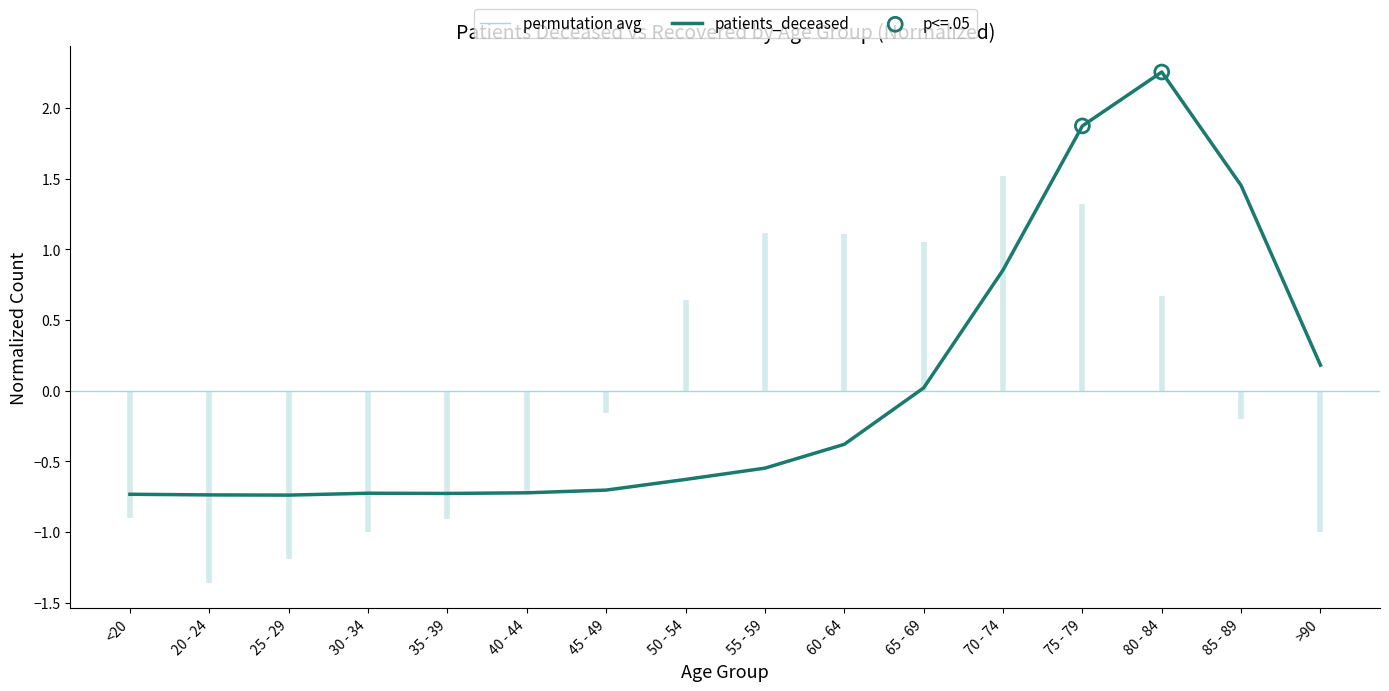

What is the change in value from 50 - 54 to 85 - 89?

+2.1